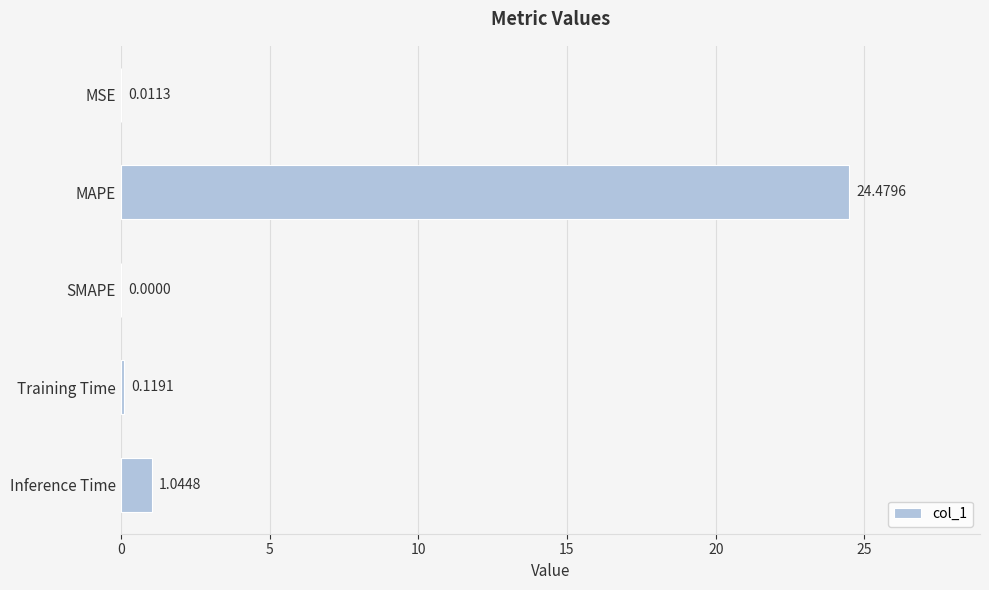

What is the change in value from SMAPE to Inference Time?

+1.0